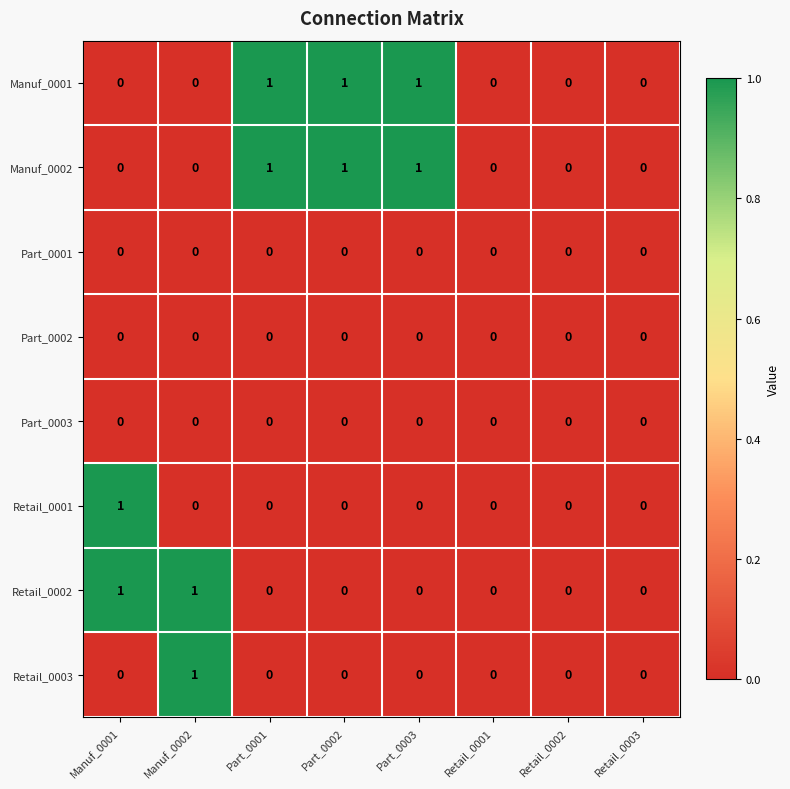

Is it true that Retail_0002 equals 0 at Retail_0001?

True